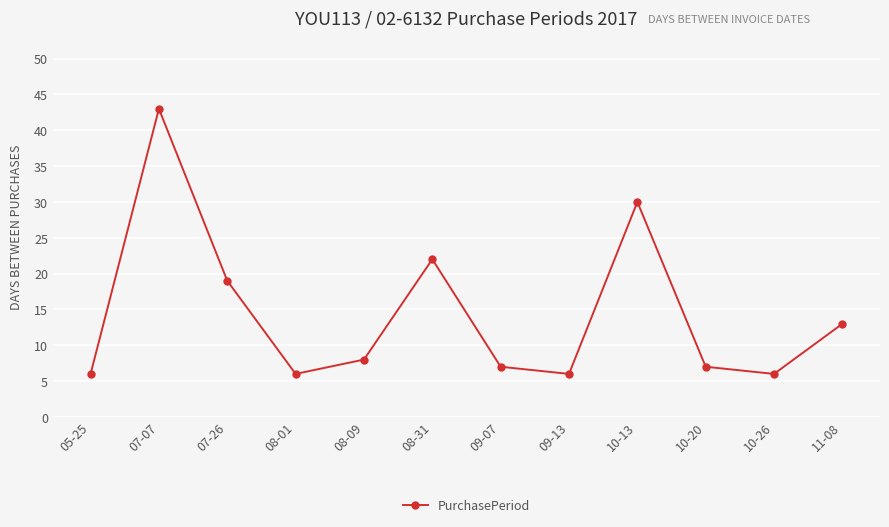

What is the label of the 3rd point from the right?

10-20